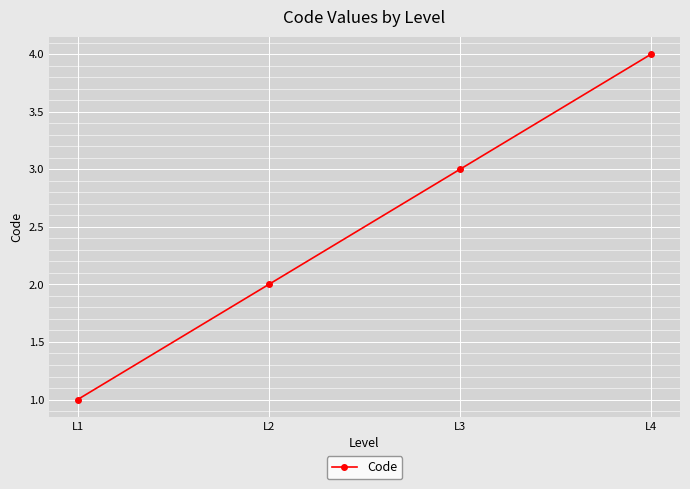

Which has a higher value, L1 or L2?

L2